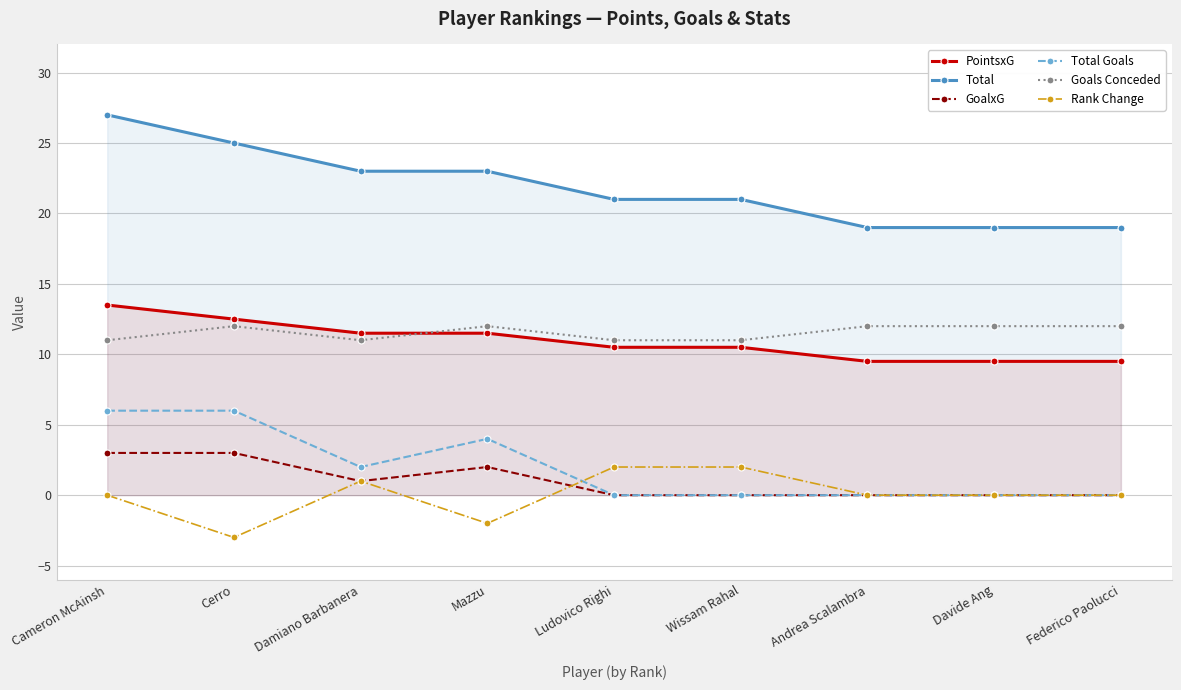

How many intersections are there between GoalxG and Rank Change?

1